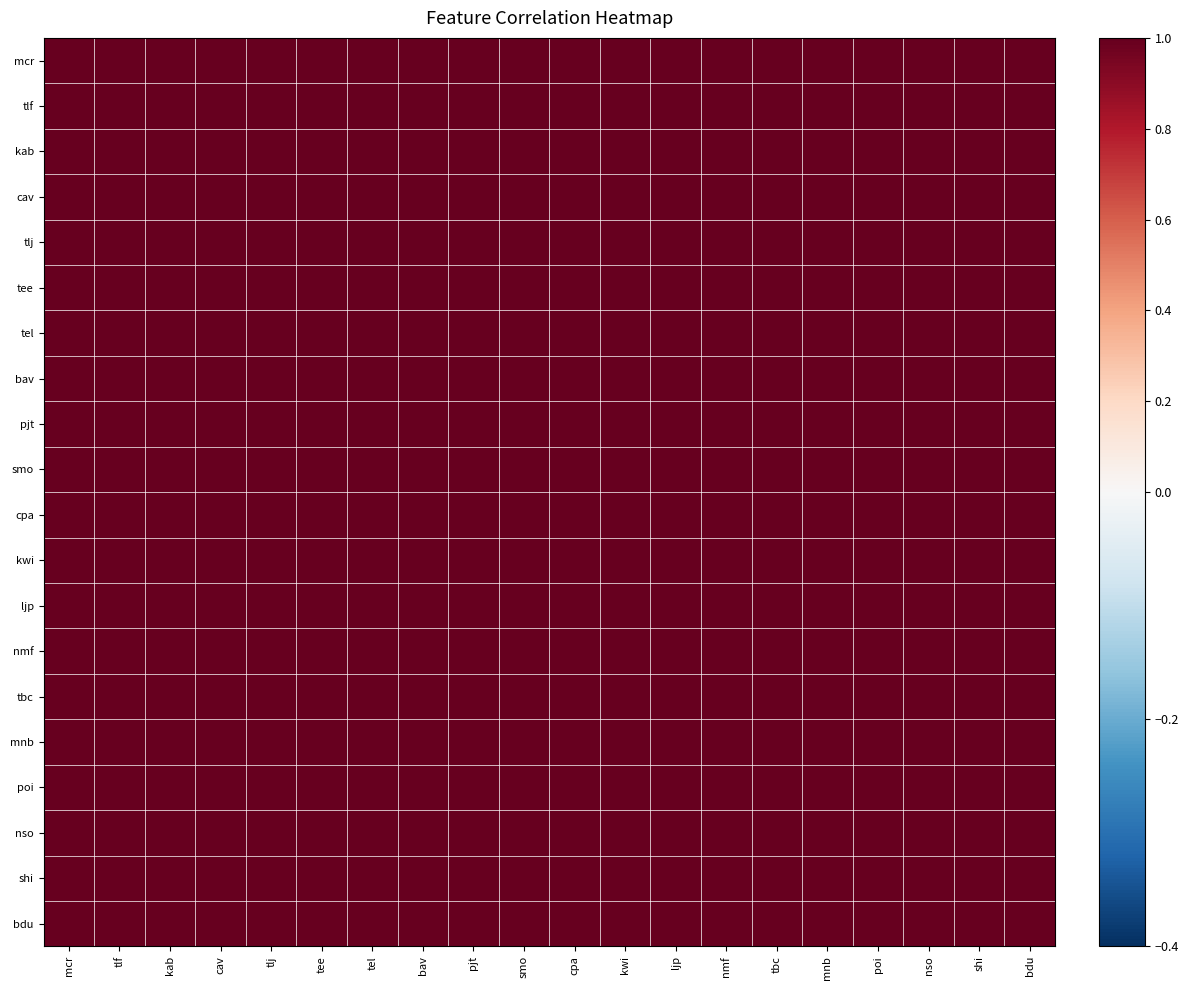

Reading right to left, transcribe all the data shown in this chart.

mcr: bdu=1.0	shi=1.0	nso=1.0	poi=1.0	mnb=1.0	tbc=1.0	nmf=1.0	ljp=1.0	kwi=1.0	cpa=1.0	smo=1.0	pjt=1.0	bav=1.0	tel=1.0	tee=1.0	tlj=1.0	cav=1.0	kab=1.0	tlf=1.0	mcr=1.0
tlf: bdu=1.0	shi=1.0	nso=1.0	poi=1.0	mnb=1.0	tbc=1.0	nmf=1.0	ljp=1.0	kwi=1.0	cpa=1.0	smo=1.0	pjt=1.0	bav=1.0	tel=1.0	tee=1.0	tlj=1.0	cav=1.0	kab=1.0	tlf=1.0	mcr=1.0
kab: bdu=1.0	shi=1.0	nso=1.0	poi=1.0	mnb=1.0	tbc=1.0	nmf=1.0	ljp=1.0	kwi=1.0	cpa=1.0	smo=1.0	pjt=1.0	bav=1.0	tel=1.0	tee=1.0	tlj=1.0	cav=1.0	kab=1.0	tlf=1.0	mcr=1.0
cav: bdu=1.0	shi=1.0	nso=1.0	poi=1.0	mnb=1.0	tbc=1.0	nmf=1.0	ljp=1.0	kwi=1.0	cpa=1.0	smo=1.0	pjt=1.0	bav=1.0	tel=1.0	tee=1.0	tlj=1.0	cav=1.0	kab=1.0	tlf=1.0	mcr=1.0
tlj: bdu=1.0	shi=1.0	nso=1.0	poi=1.0	mnb=1.0	tbc=1.0	nmf=1.0	ljp=1.0	kwi=1.0	cpa=1.0	smo=1.0	pjt=1.0	bav=1.0	tel=1.0	tee=1.0	tlj=1.0	cav=1.0	kab=1.0	tlf=1.0	mcr=1.0
tee: bdu=1.0	shi=1.0	nso=1.0	poi=1.0	mnb=1.0	tbc=1.0	nmf=1.0	ljp=1.0	kwi=1.0	cpa=1.0	smo=1.0	pjt=1.0	bav=1.0	tel=1.0	tee=1.0	tlj=1.0	cav=1.0	kab=1.0	tlf=1.0	mcr=1.0
tel: bdu=1.0	shi=1.0	nso=1.0	poi=1.0	mnb=1.0	tbc=1.0	nmf=1.0	ljp=1.0	kwi=1.0	cpa=1.0	smo=1.0	pjt=1.0	bav=1.0	tel=1.0	tee=1.0	tlj=1.0	cav=1.0	kab=1.0	tlf=1.0	mcr=1.0
bav: bdu=1.0	shi=1.0	nso=1.0	poi=1.0	mnb=1.0	tbc=1.0	nmf=1.0	ljp=1.0	kwi=1.0	cpa=1.0	smo=1.0	pjt=1.0	bav=1.0	tel=1.0	tee=1.0	tlj=1.0	cav=1.0	kab=1.0	tlf=1.0	mcr=1.0
pjt: bdu=1.0	shi=1.0	nso=1.0	poi=1.0	mnb=1.0	tbc=1.0	nmf=1.0	ljp=1.0	kwi=1.0	cpa=1.0	smo=1.0	pjt=1.0	bav=1.0	tel=1.0	tee=1.0	tlj=1.0	cav=1.0	kab=1.0	tlf=1.0	mcr=1.0
smo: bdu=1.0	shi=1.0	nso=1.0	poi=1.0	mnb=1.0	tbc=1.0	nmf=1.0	ljp=1.0	kwi=1.0	cpa=1.0	smo=1.0	pjt=1.0	bav=1.0	tel=1.0	tee=1.0	tlj=1.0	cav=1.0	kab=1.0	tlf=1.0	mcr=1.0
cpa: bdu=1.0	shi=1.0	nso=1.0	poi=1.0	mnb=1.0	tbc=1.0	nmf=1.0	ljp=1.0	kwi=1.0	cpa=1.0	smo=1.0	pjt=1.0	bav=1.0	tel=1.0	tee=1.0	tlj=1.0	cav=1.0	kab=1.0	tlf=1.0	mcr=1.0
kwi: bdu=1.0	shi=1.0	nso=1.0	poi=1.0	mnb=1.0	tbc=1.0	nmf=1.0	ljp=1.0	kwi=1.0	cpa=1.0	smo=1.0	pjt=1.0	bav=1.0	tel=1.0	tee=1.0	tlj=1.0	cav=1.0	kab=1.0	tlf=1.0	mcr=1.0
ljp: bdu=1.0	shi=1.0	nso=1.0	poi=1.0	mnb=1.0	tbc=1.0	nmf=1.0	ljp=1.0	kwi=1.0	cpa=1.0	smo=1.0	pjt=1.0	bav=1.0	tel=1.0	tee=1.0	tlj=1.0	cav=1.0	kab=1.0	tlf=1.0	mcr=1.0
nmf: bdu=1.0	shi=1.0	nso=1.0	poi=1.0	mnb=1.0	tbc=1.0	nmf=1.0	ljp=1.0	kwi=1.0	cpa=1.0	smo=1.0	pjt=1.0	bav=1.0	tel=1.0	tee=1.0	tlj=1.0	cav=1.0	kab=1.0	tlf=1.0	mcr=1.0
tbc: bdu=1.0	shi=1.0	nso=1.0	poi=1.0	mnb=1.0	tbc=1.0	nmf=1.0	ljp=1.0	kwi=1.0	cpa=1.0	smo=1.0	pjt=1.0	bav=1.0	tel=1.0	tee=1.0	tlj=1.0	cav=1.0	kab=1.0	tlf=1.0	mcr=1.0
mnb: bdu=1.0	shi=1.0	nso=1.0	poi=1.0	mnb=1.0	tbc=1.0	nmf=1.0	ljp=1.0	kwi=1.0	cpa=1.0	smo=1.0	pjt=1.0	bav=1.0	tel=1.0	tee=1.0	tlj=1.0	cav=1.0	kab=1.0	tlf=1.0	mcr=1.0
poi: bdu=1.0	shi=1.0	nso=1.0	poi=1.0	mnb=1.0	tbc=1.0	nmf=1.0	ljp=1.0	kwi=1.0	cpa=1.0	smo=1.0	pjt=1.0	bav=1.0	tel=1.0	tee=1.0	tlj=1.0	cav=1.0	kab=1.0	tlf=1.0	mcr=1.0
nso: bdu=1.0	shi=1.0	nso=1.0	poi=1.0	mnb=1.0	tbc=1.0	nmf=1.0	ljp=1.0	kwi=1.0	cpa=1.0	smo=1.0	pjt=1.0	bav=1.0	tel=1.0	tee=1.0	tlj=1.0	cav=1.0	kab=1.0	tlf=1.0	mcr=1.0
shi: bdu=1.0	shi=1.0	nso=1.0	poi=1.0	mnb=1.0	tbc=1.0	nmf=1.0	ljp=1.0	kwi=1.0	cpa=1.0	smo=1.0	pjt=1.0	bav=1.0	tel=1.0	tee=1.0	tlj=1.0	cav=1.0	kab=1.0	tlf=1.0	mcr=1.0
bdu: bdu=1.0	shi=1.0	nso=1.0	poi=1.0	mnb=1.0	tbc=1.0	nmf=1.0	ljp=1.0	kwi=1.0	cpa=1.0	smo=1.0	pjt=1.0	bav=1.0	tel=1.0	tee=1.0	tlj=1.0	cav=1.0	kab=1.0	tlf=1.0	mcr=1.0